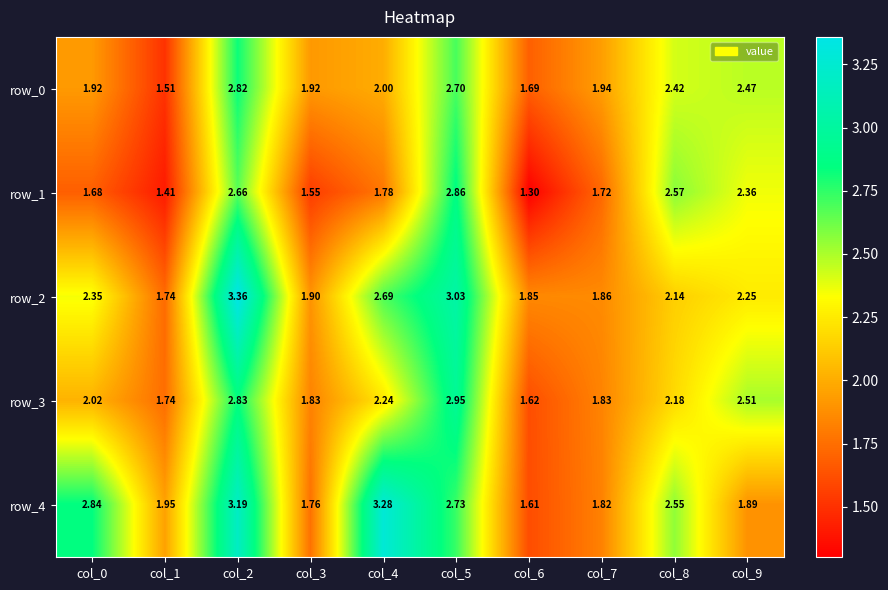

Is the value of row_0 at col_7 greater than the value of row_1 at col_6?

Yes